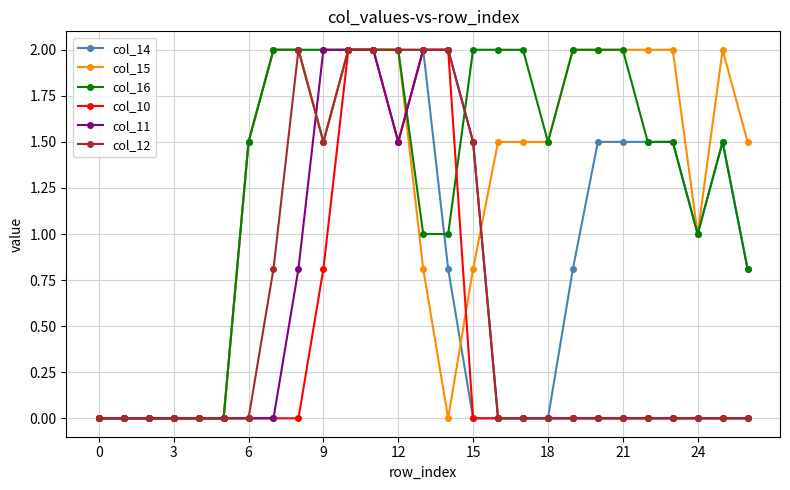

What is the value of the col_14 point at the 21st from the left?

1.5